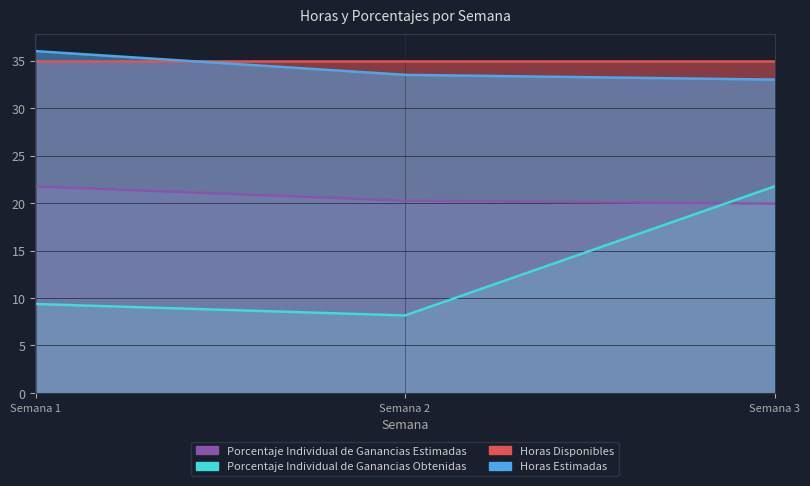

At how many categories does at least one series exceed 16?

3